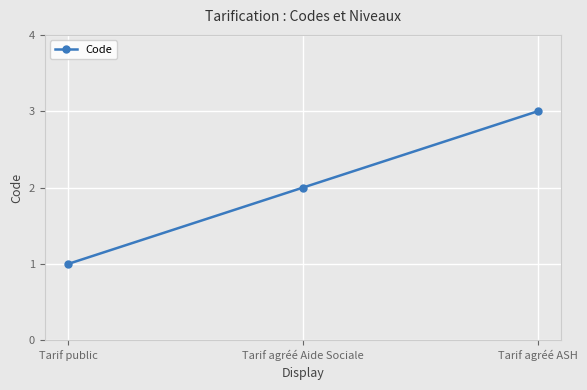

Count the number of categories in the chart.

3